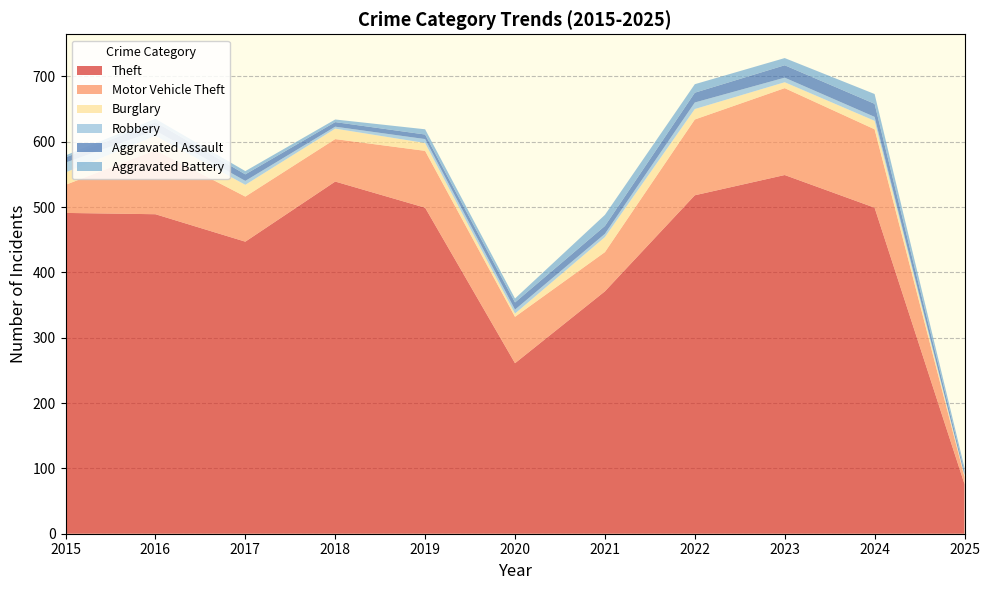

Reading left to right, list all the values displayed in this chart.

Theft: 491	489	447	539	499	261	371	518	549	499	76
Motor Vehicle Theft: 43	98	69	65	87	71	60	116	133	120	11
Burglary: 19	22	18	16	12	5	23	16	9	13	2
Robbery: 15	8	6	3	6	6	5	10	7	6	1
Aggravated Assault: 8	13	10	7	7	11	12	15	19	20	5
Aggravated Battery: 3	5	5	4	8	6	17	13	11	15	6